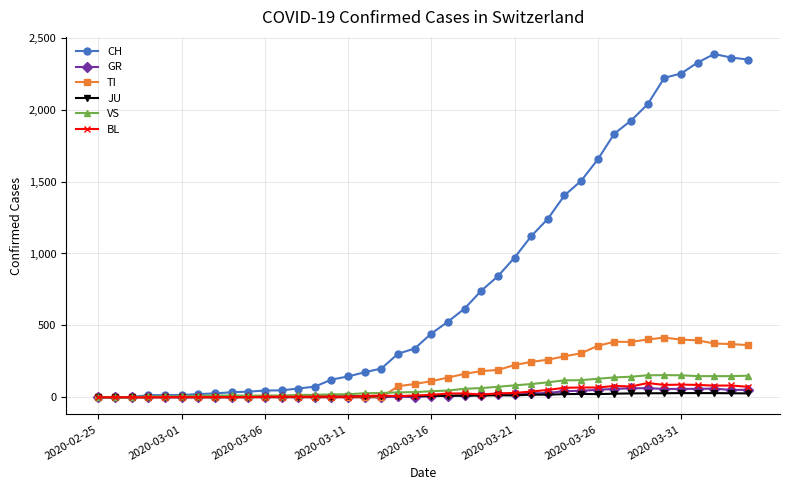

Which series has the widest spread of values?

CH